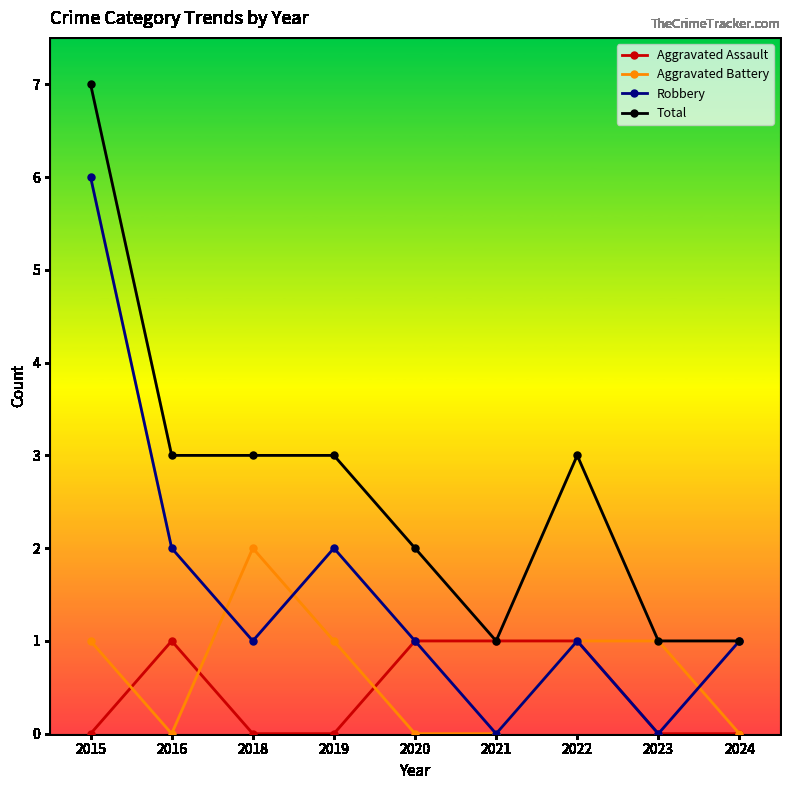

At which category is the sum across all series the highest?

2015